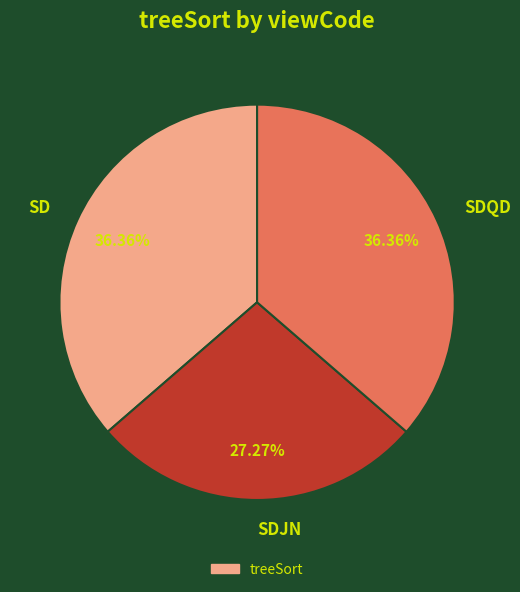

The SDJN slice represents 27% of the pie. True or false?

True